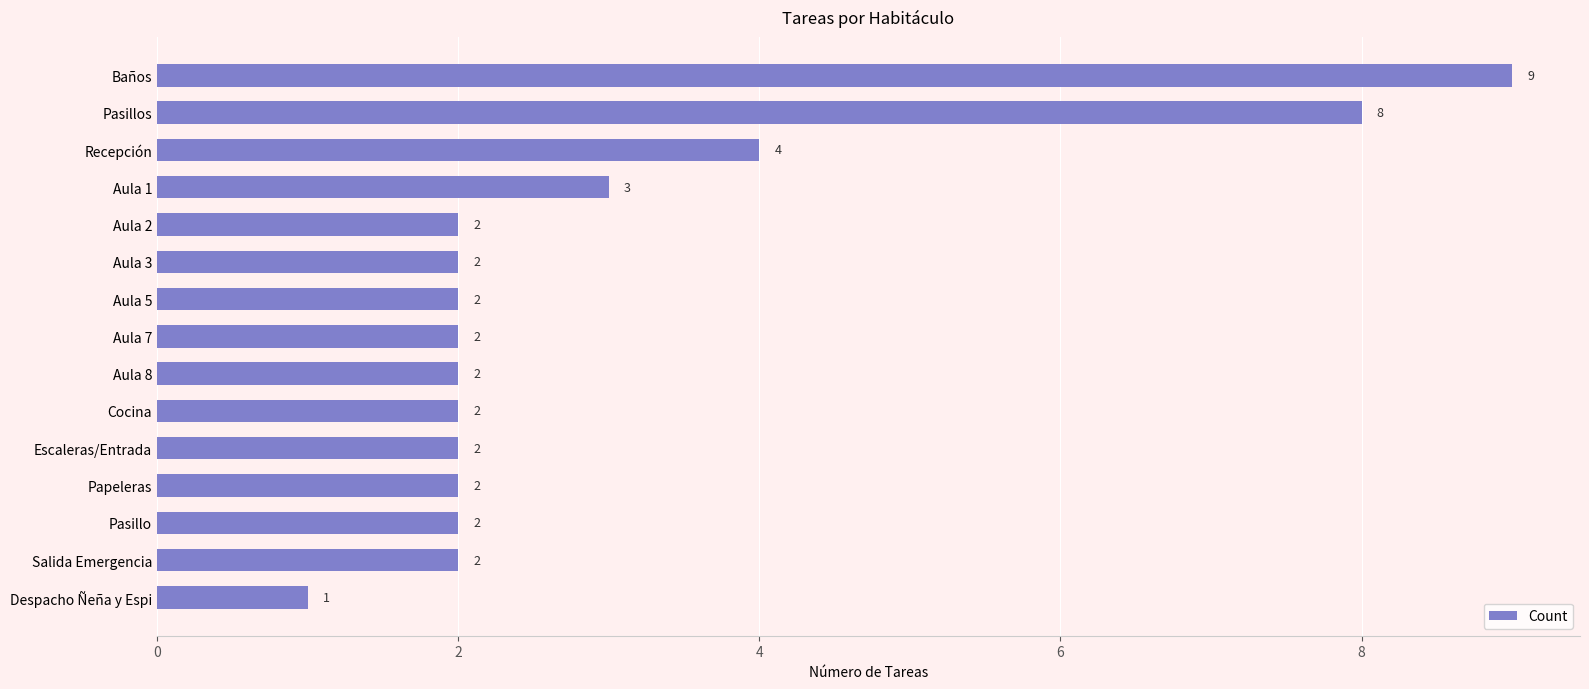

What position from the bottom is Aula 5?

9